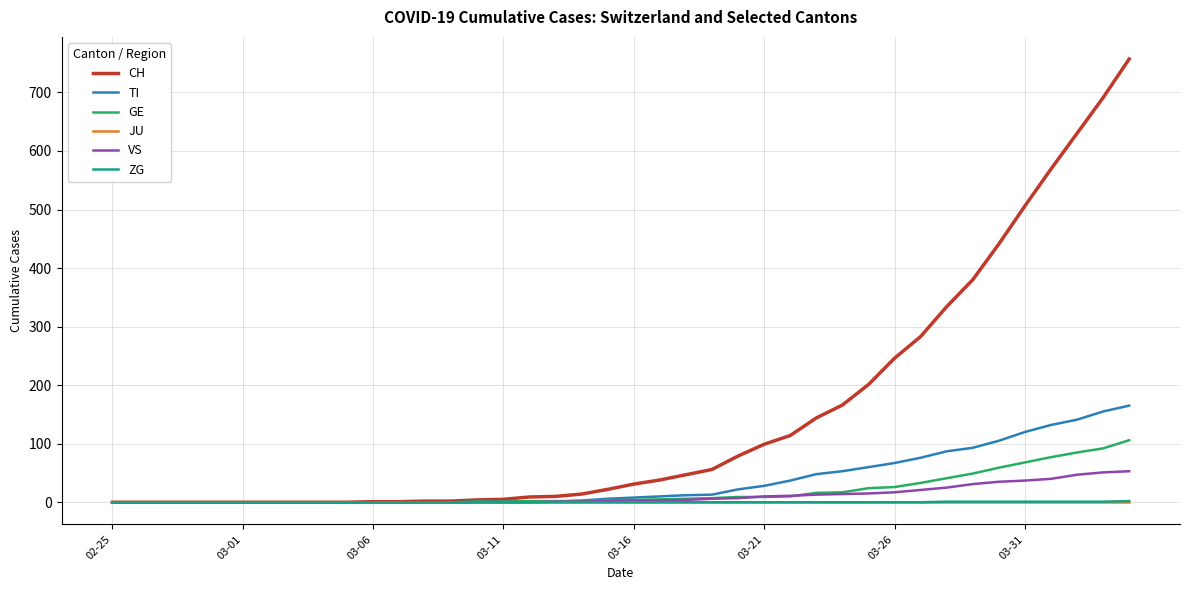

How many distinct data groups are displayed?

6